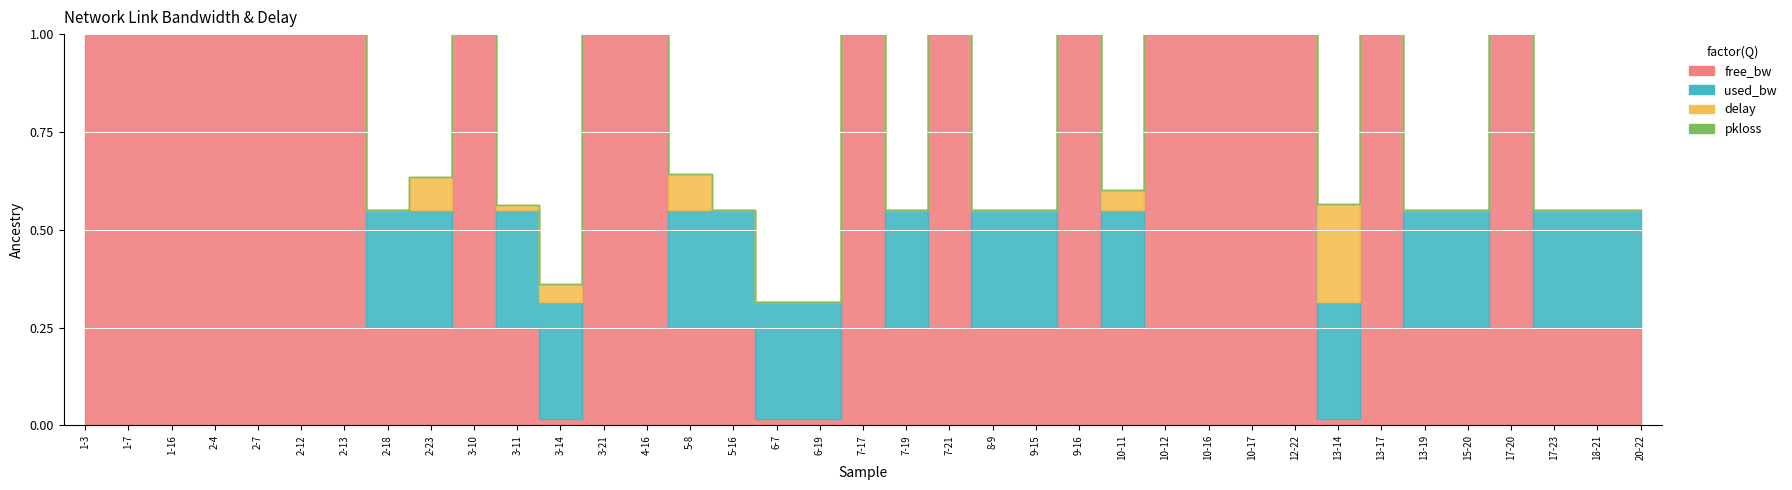

True or false: delay and free_bw_norm cross at least once.

False